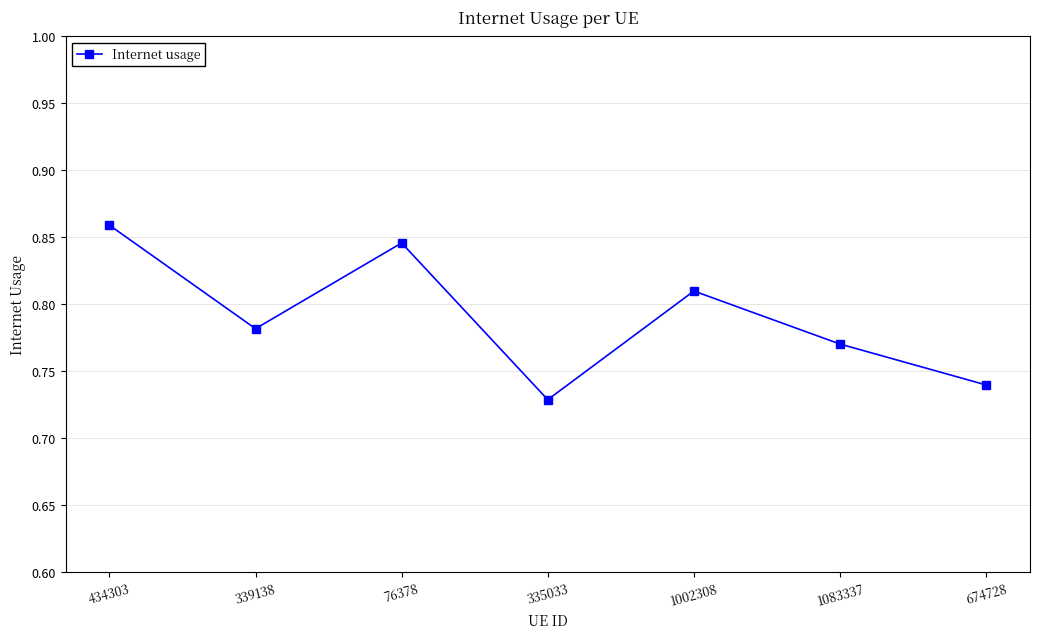

List the labels in order of value, smallest first.

335033, 674728, 1083337, 339138, 1002308, 76378, 434303